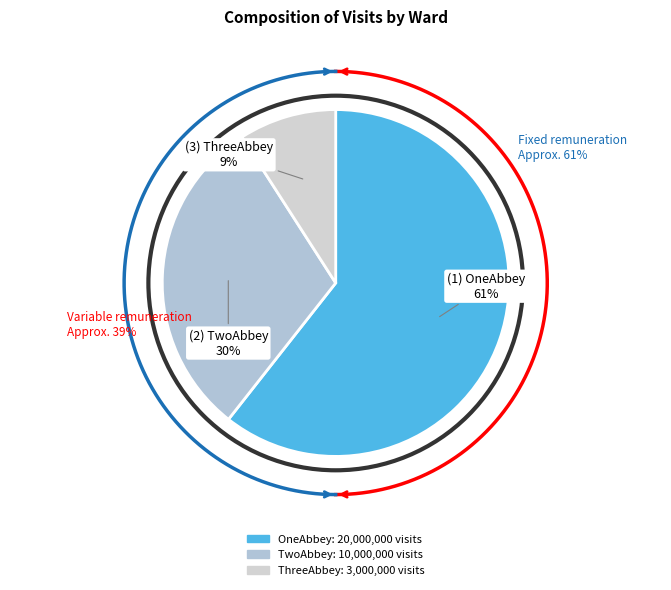

How many segments does this pie chart have?

3